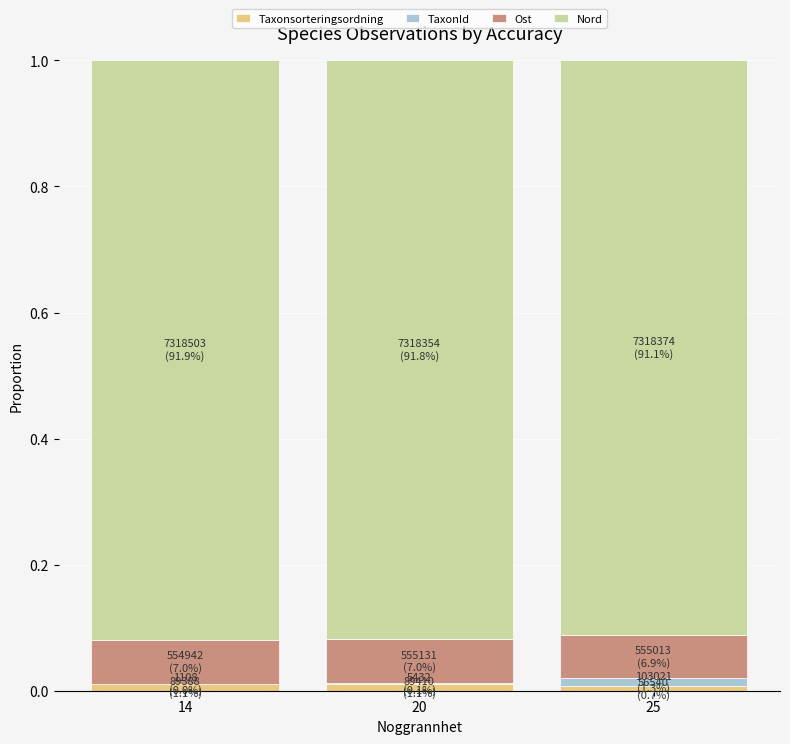

The value of Taxonsorteringsordning at 14 is 0.0. True or false?

True